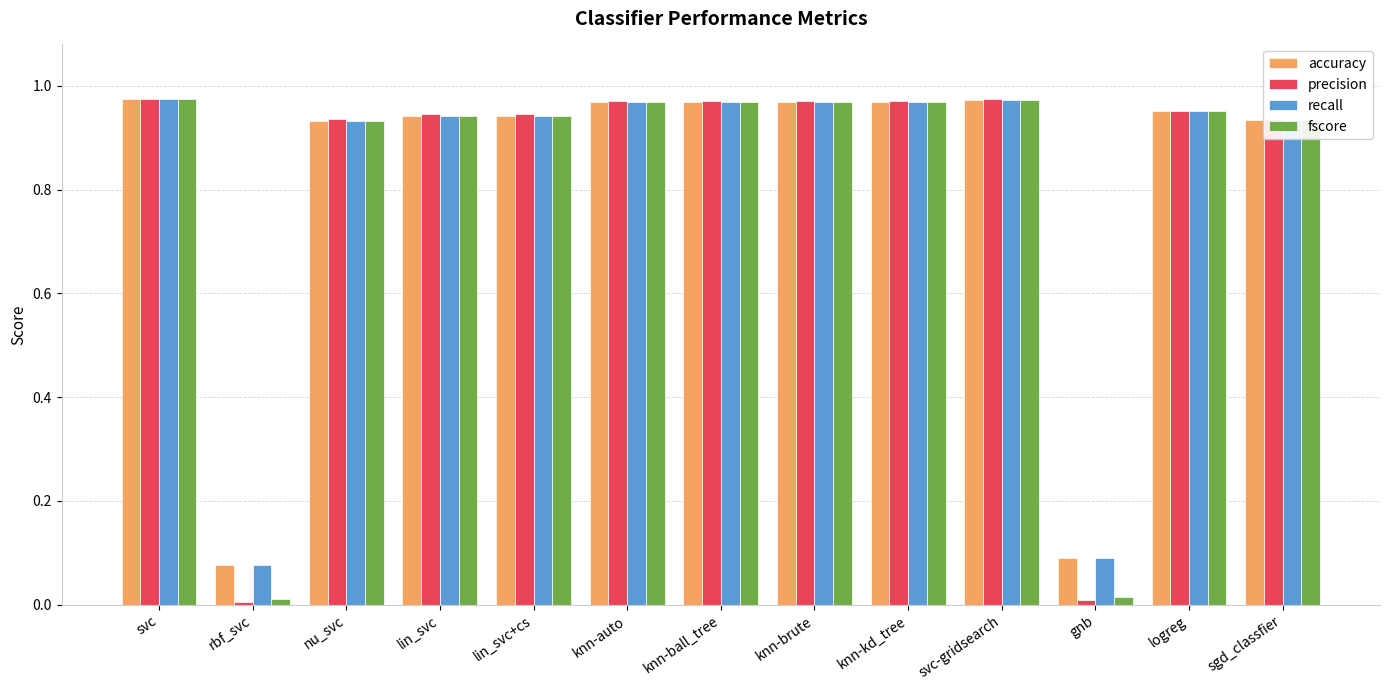

The recall series shows 1.6 at svc-gridsearch. True or false?

False